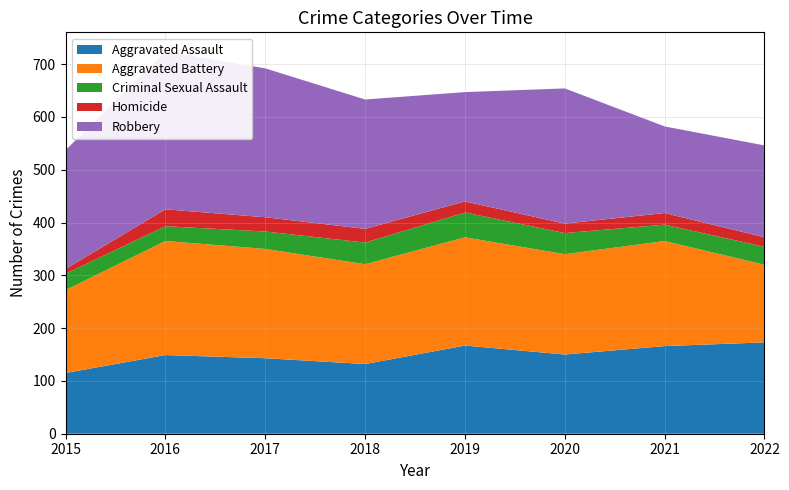

Reading left to right, what are all the values shown in this chart?

Aggravated Assault: 2015=115	2016=149	2017=143	2018=132	2019=167	2020=150	2021=166	2022=173
Aggravated Battery: 2015=157	2016=216	2017=207	2018=189	2019=205	2020=190	2021=199	2022=147
Criminal Sexual Assault: 2015=31	2016=28	2017=33	2018=41	2019=47	2020=40	2021=31	2022=34
Homicide: 2015=9	2016=32	2017=27	2018=26	2019=21	2020=18	2021=22	2022=18
Robbery: 2015=225	2016=299	2017=282	2018=245	2019=207	2020=256	2021=164	2022=174